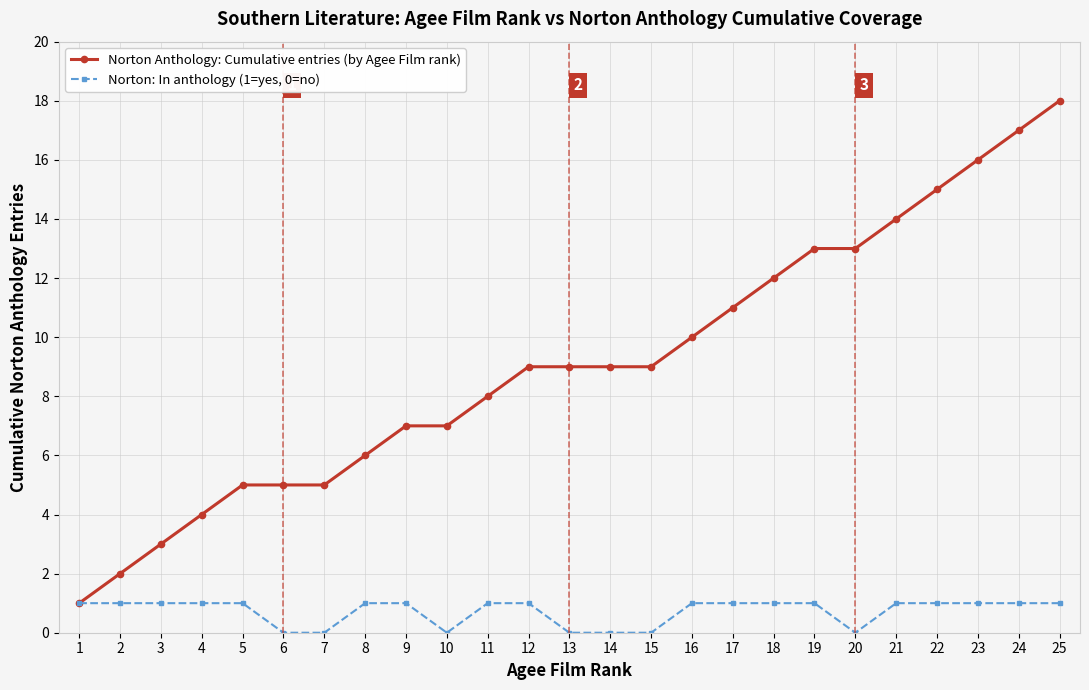

Rank the series by their average value, from highest to lowest.

Norton Anthology: Cumulative entries (by Agee Film rank), Norton: In anthology (1=yes, 0=no)